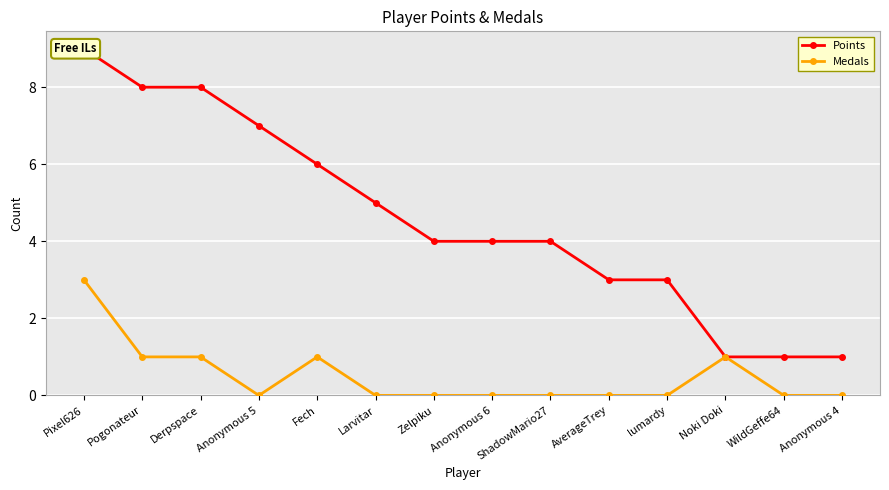

What are all the series names shown in the legend?

Points, Medals